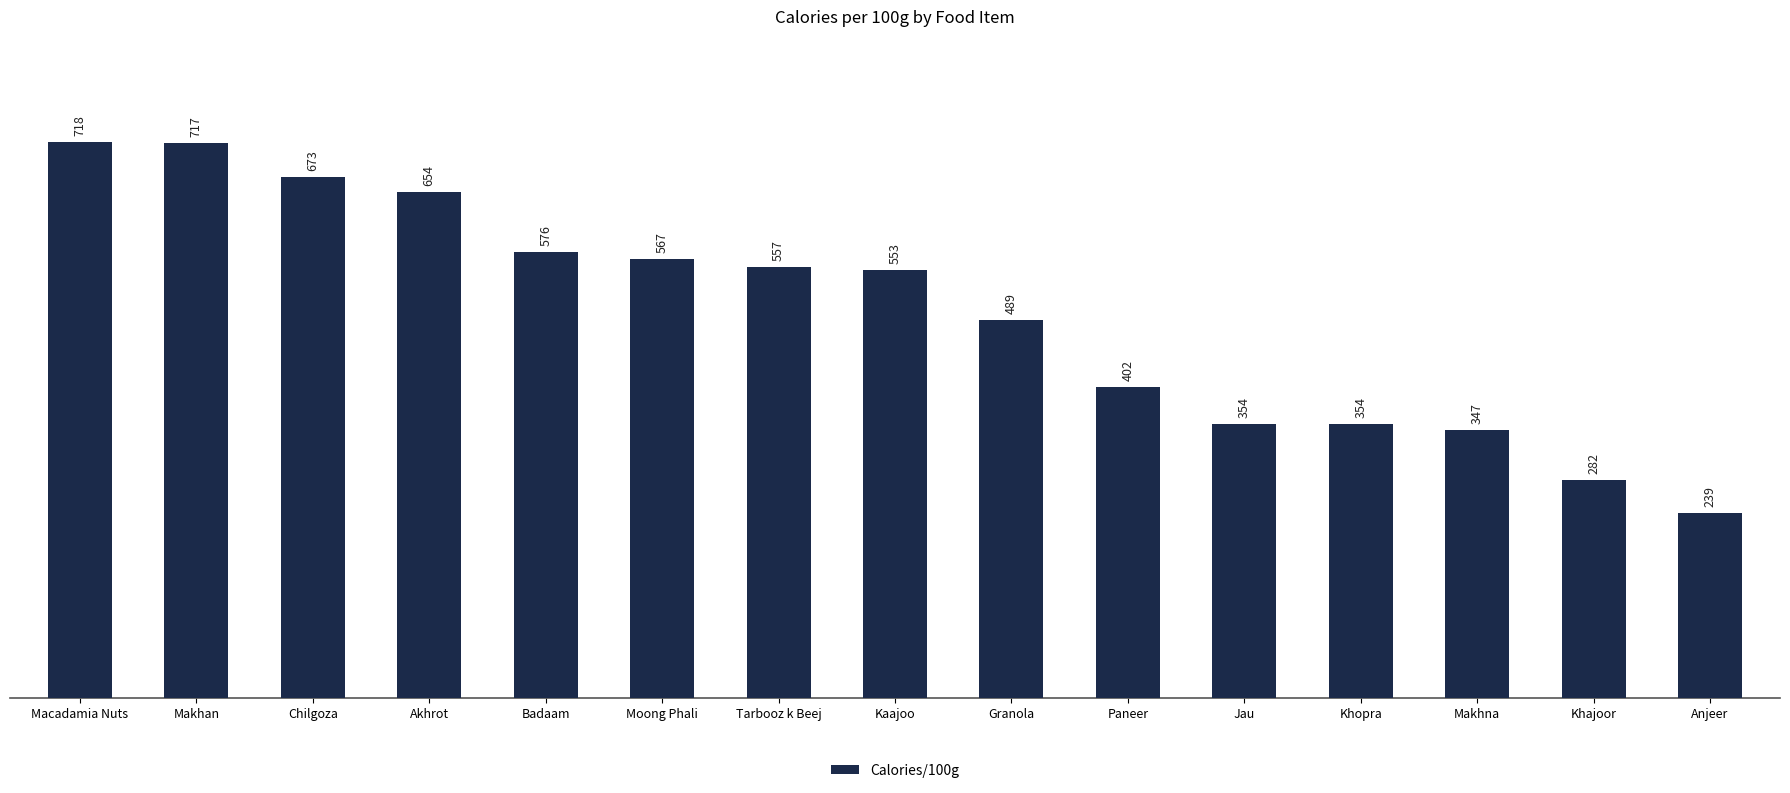

Reading left to right, transcribe all the data shown in this chart.

Macadamia Nuts=718	Makhan=717	Chilgoza=673	Akhrot=654	Badaam=576	Moong Phali=567	Tarbooz k Beej=557	Kaajoo=553	Granola=489	Paneer=402	Jau=354	Khopra=354	Makhna=347	Khajoor=282	Anjeer=239